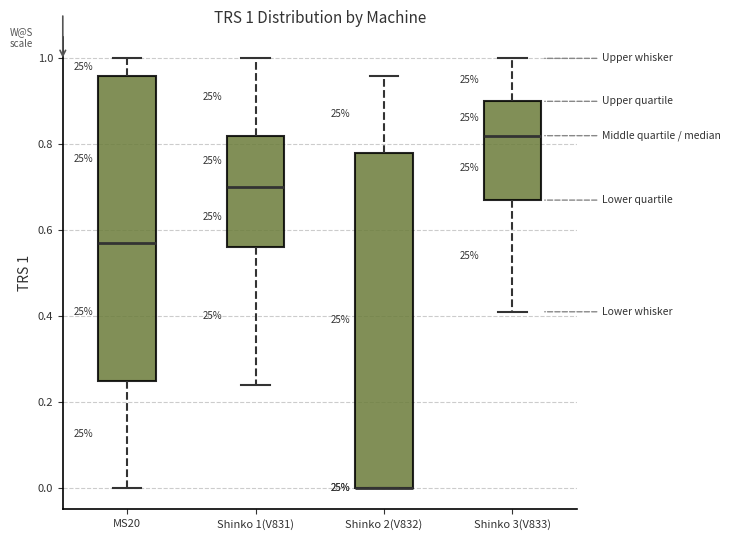

Which box is the tallest, from its lower edge to its upper edge?

Shinko 2(V832)